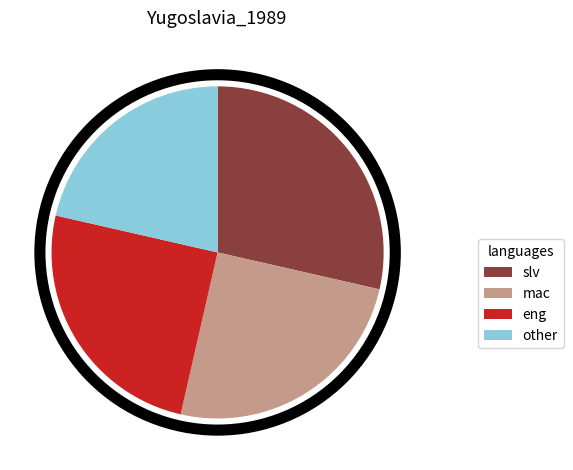

Which slice is the largest?

slv